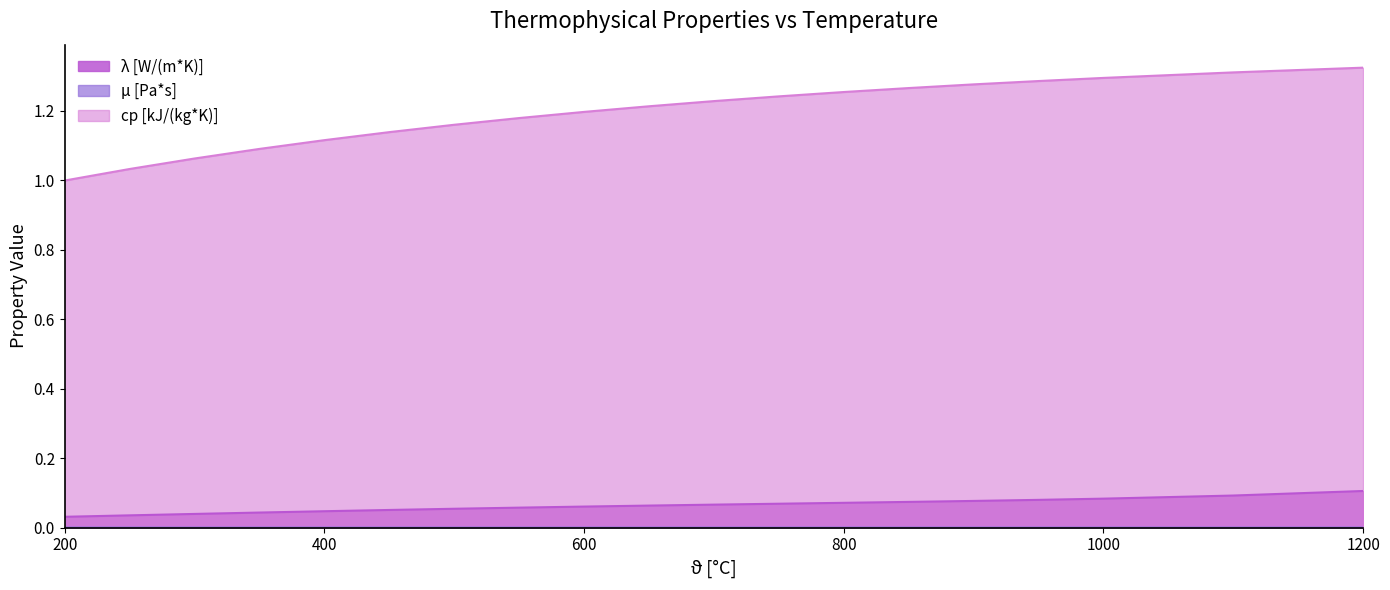

Rank the series by their maximum value, from highest to lowest.

cp [kJ/(kg*K)], λ [W/(m*K)], μ [Pa*s]